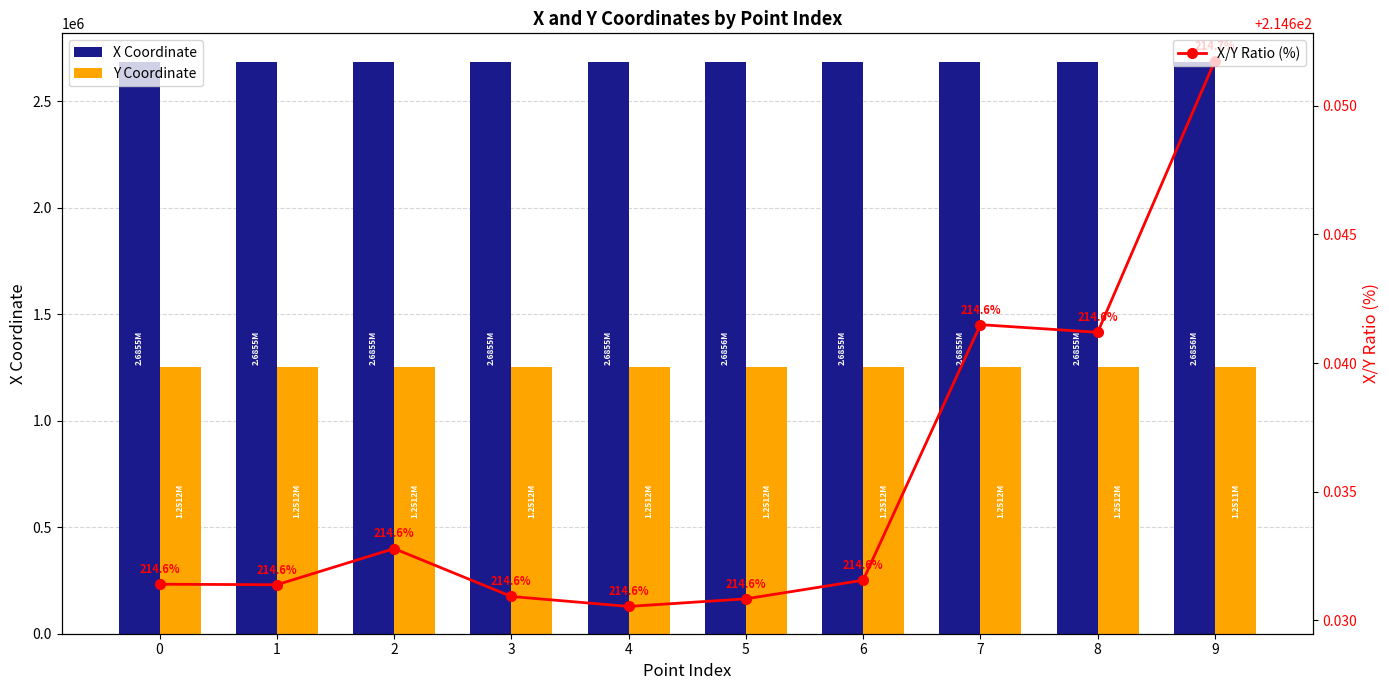

At which category does the chart reach its minimum across all series?

4